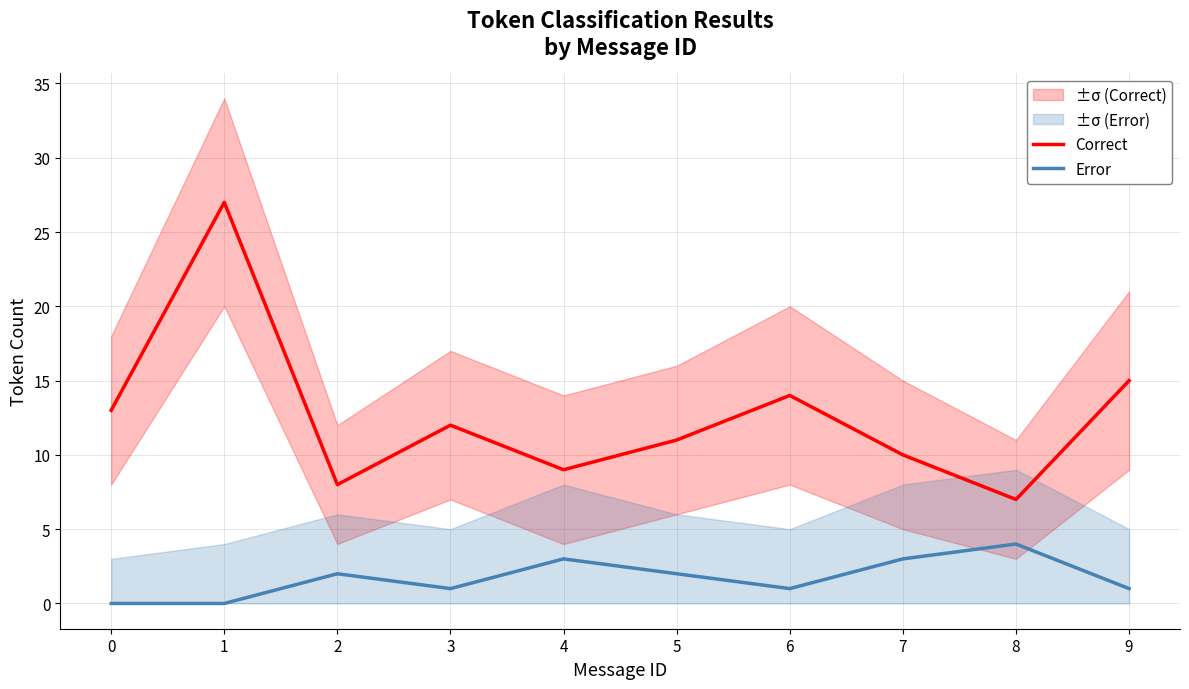

Is it true that Error equals 4 at 7?

False